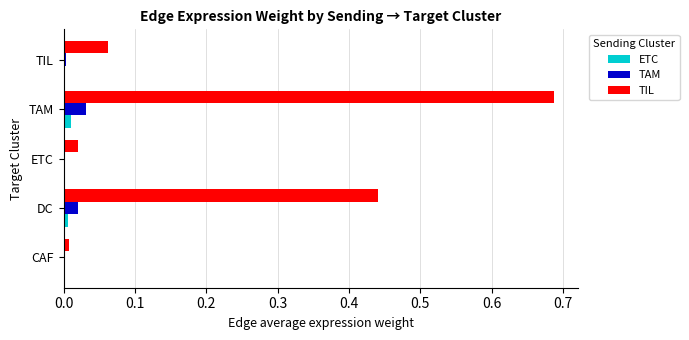

The value of ETC at DC is 0.0. True or false?

True